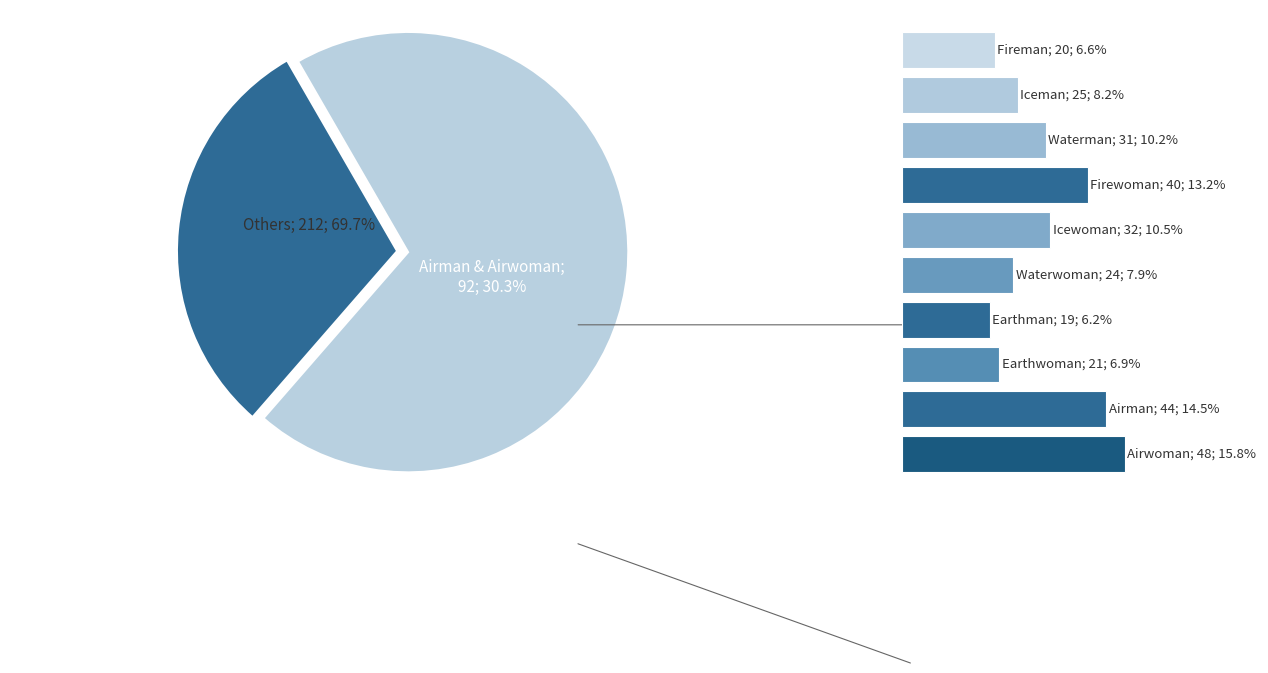

What is the change in value from 0 to 9?

+28